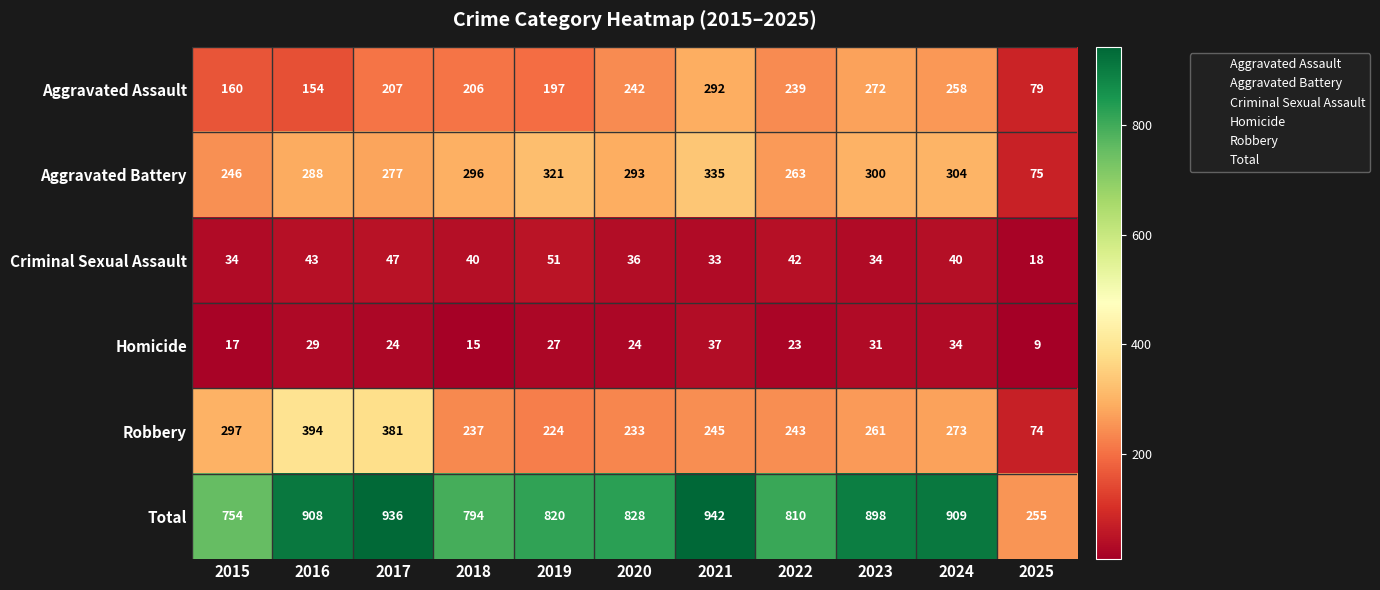

At which label does Aggravated Battery first exceed 293?

2018